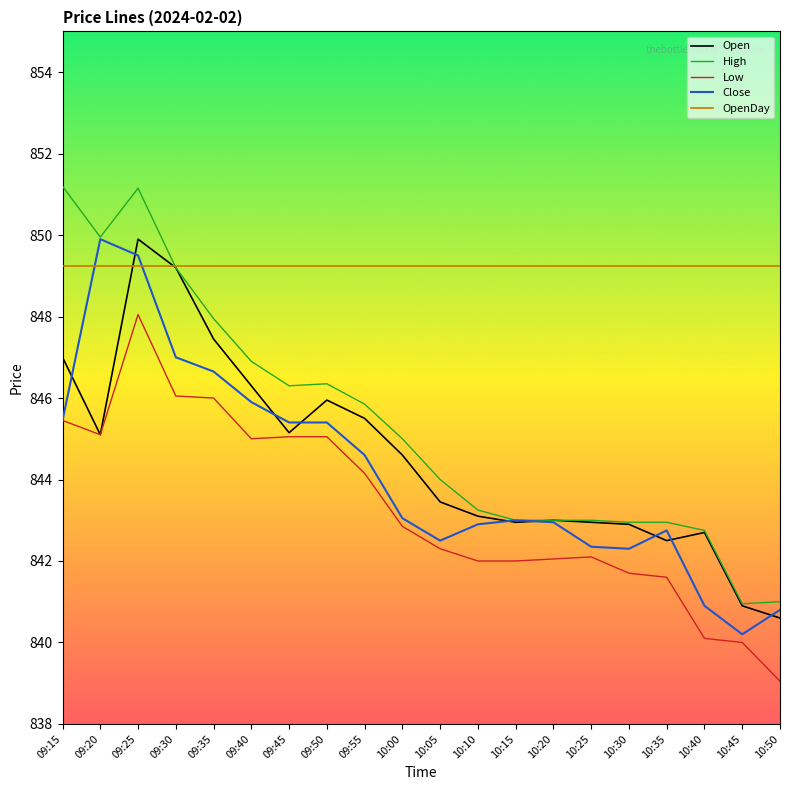

Is this an area chart (filled region under the line)?

No